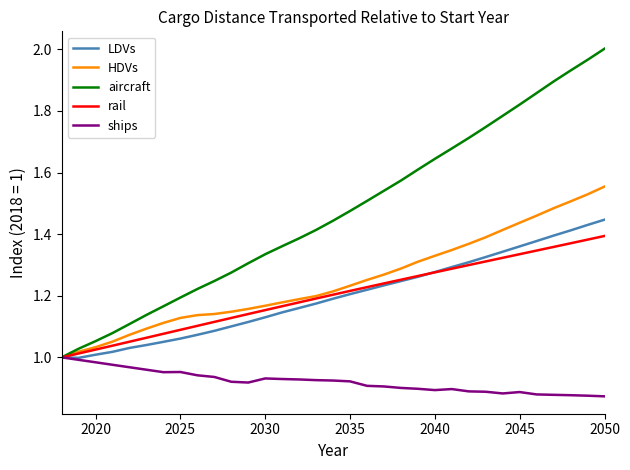

How many lines are shown in the chart?

5